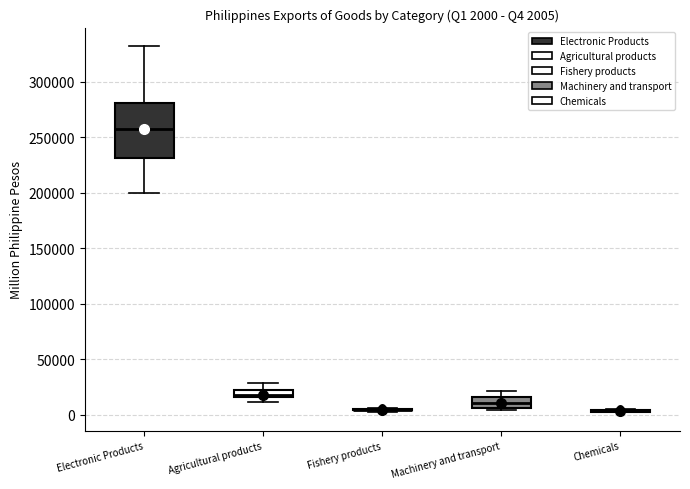

Which box is the tallest, from its lower edge to its upper edge?

Electronic Products